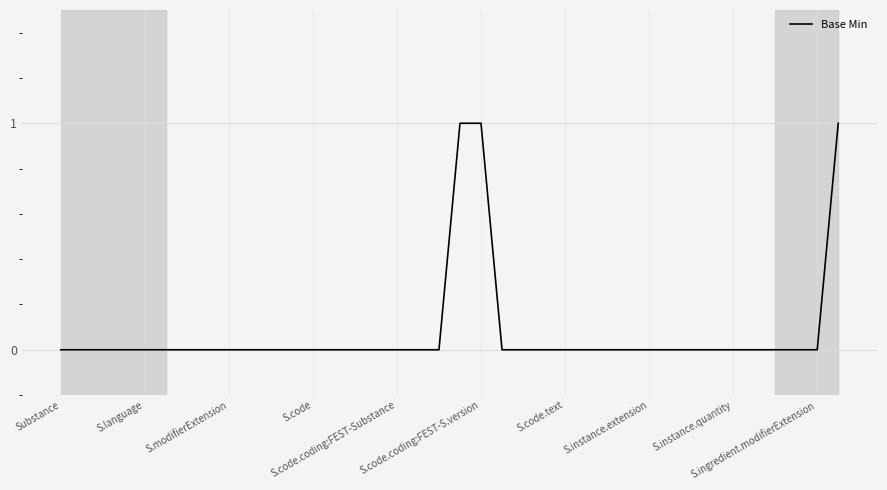

How many lines are shown in the chart?

1